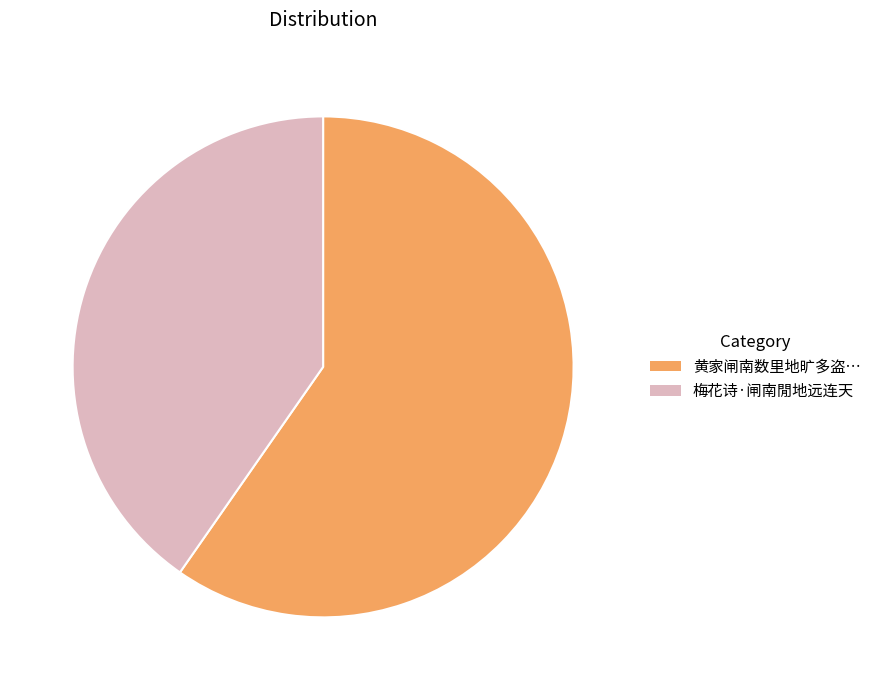

Is there any slice that represents more than half of the pie?

Yes